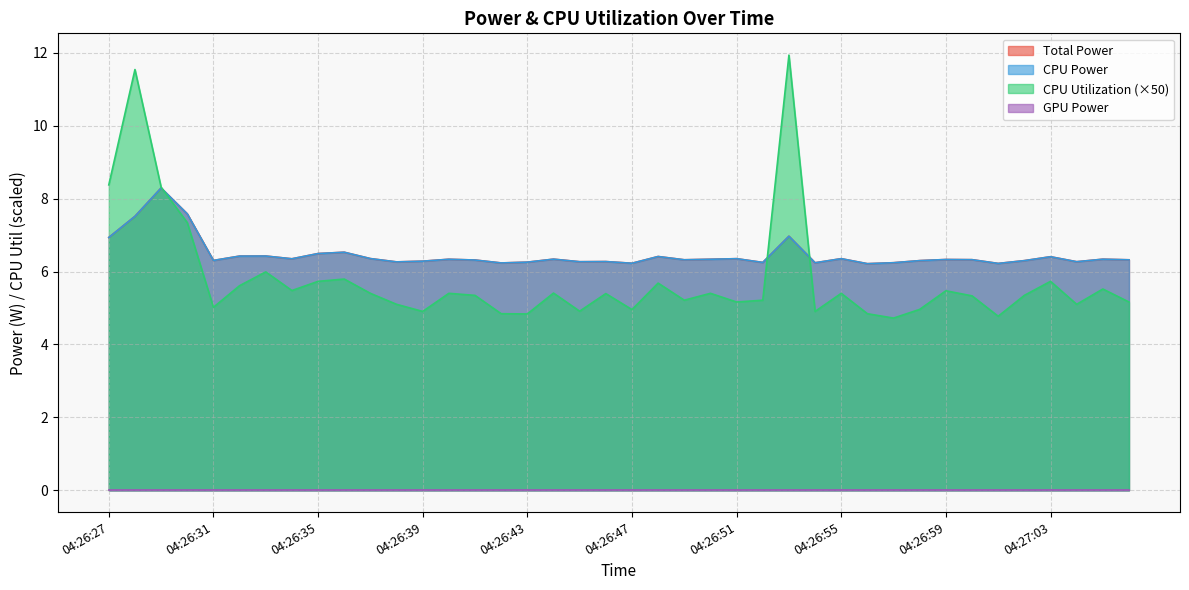

The CPU Power series shows 6.3 at 04:27:00. True or false?

True